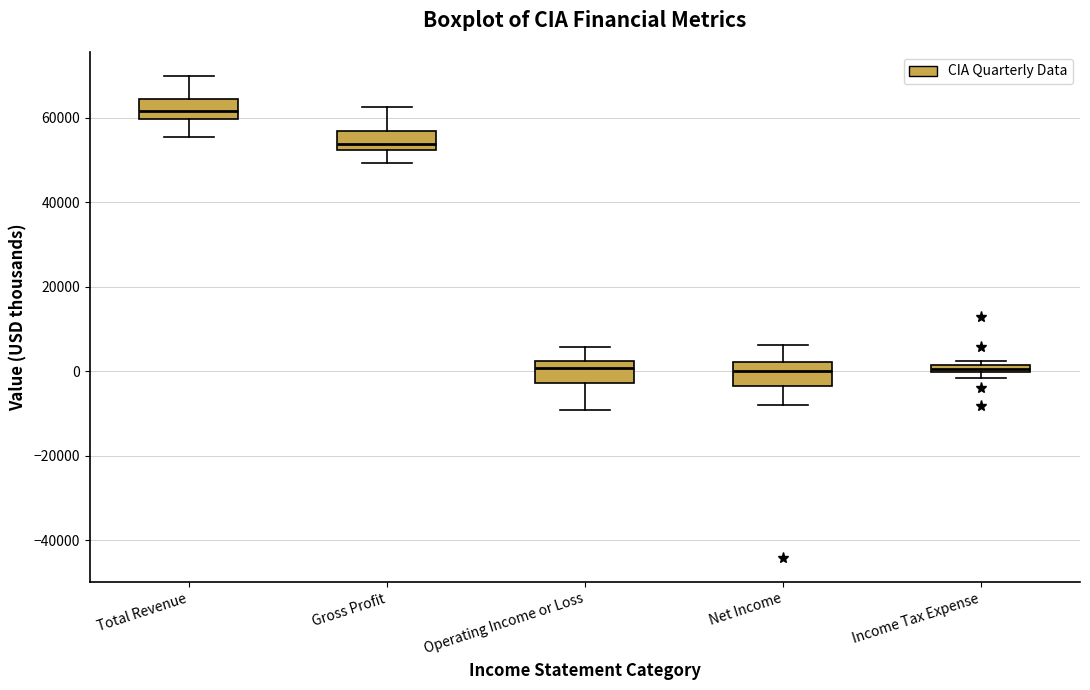

Where is the lower edge of the box for Net Income on the y-axis? The values are not printed on the chart, so give them approximately, as read against the axis.

-4000